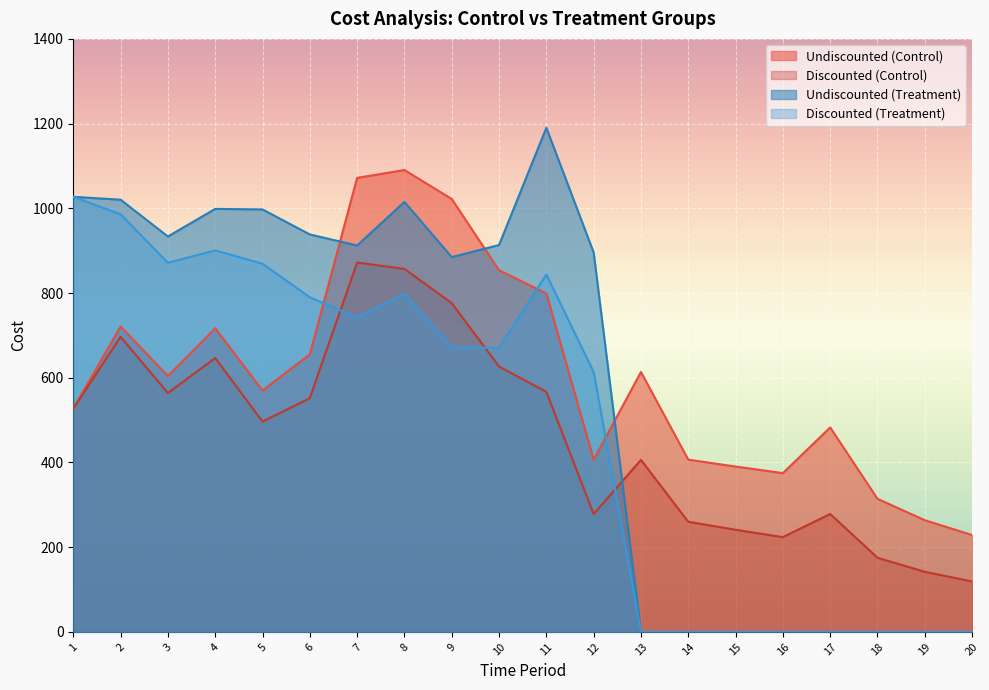

List the series in order of their peak value, highest first.

Undiscounted (Treatment), Undiscounted (Control), Discounted (Treatment), Discounted (Control)